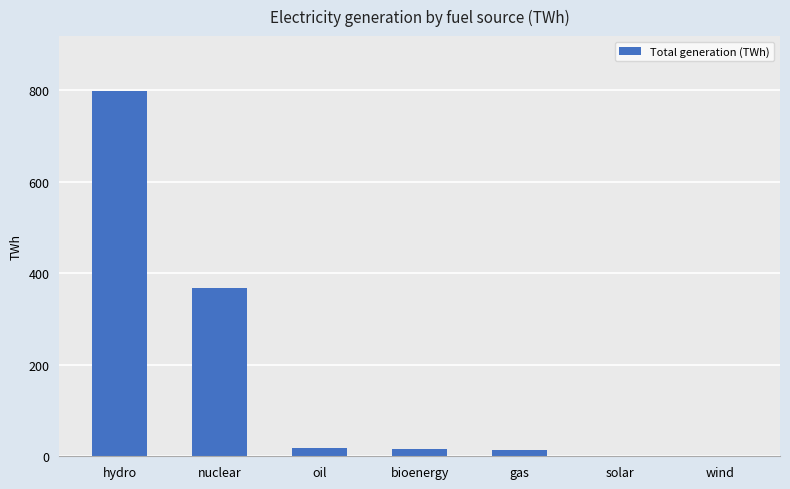

At which category does the chart reach its peak across all series?

hydro